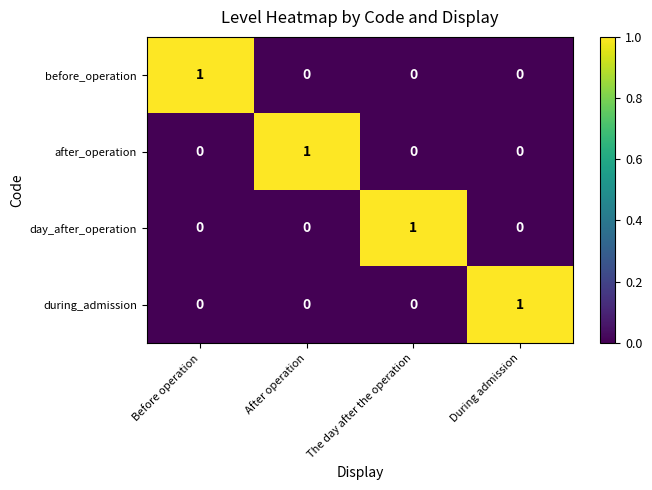

The value of after_operation at During admission is 1. True or false?

False